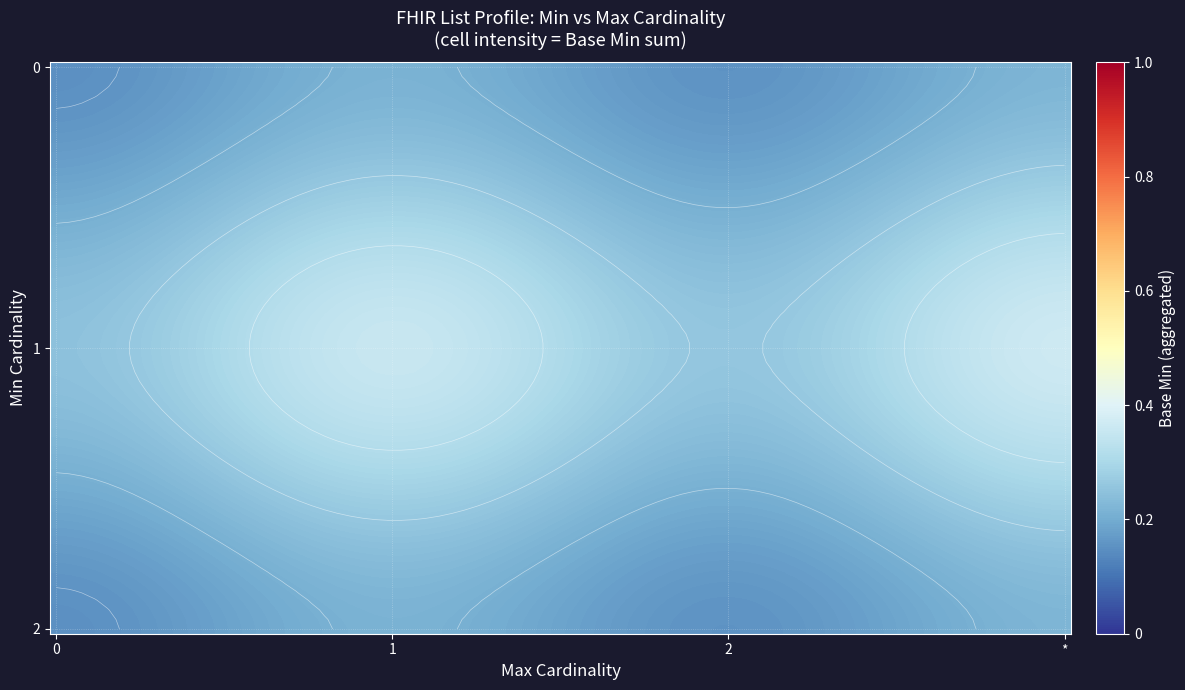

What is the sum of all values?

6